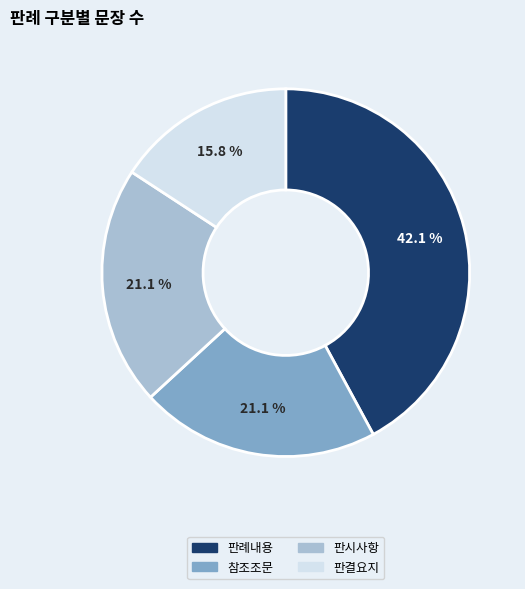

Does any single category account for the majority?

No